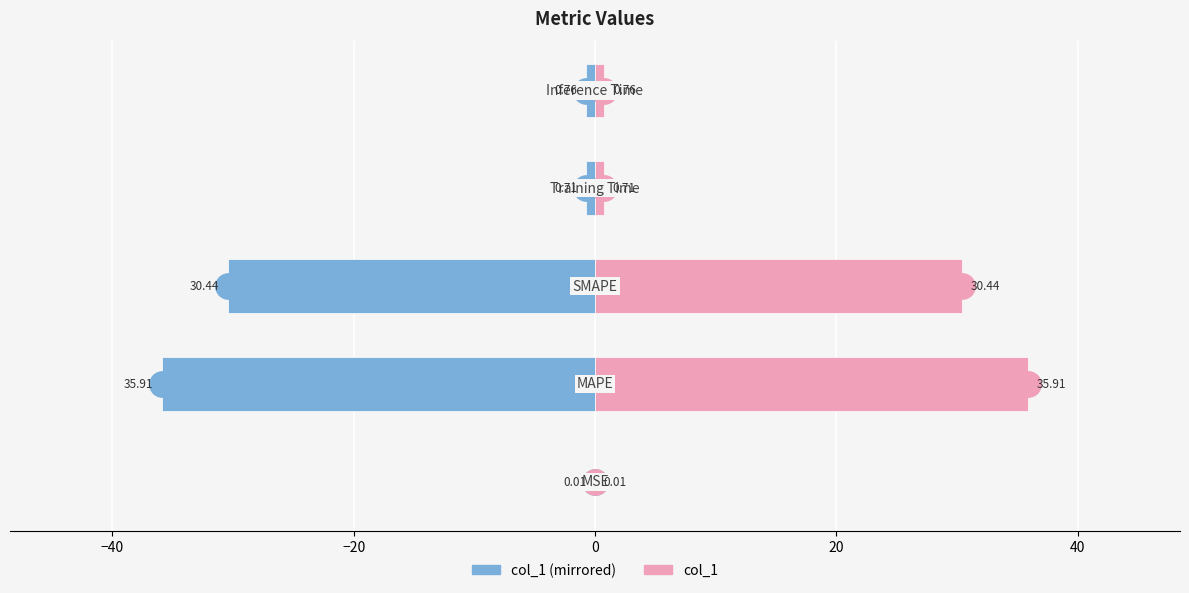

At how many categories does at least one series exceed 9?

2